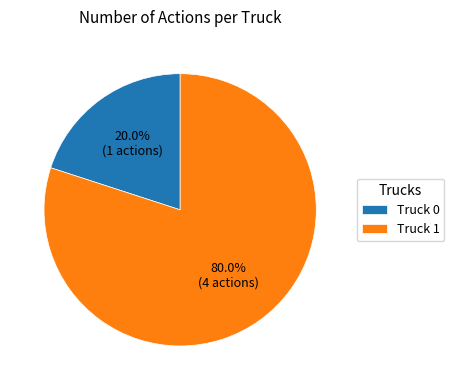

Count the number of slices in the pie.

2